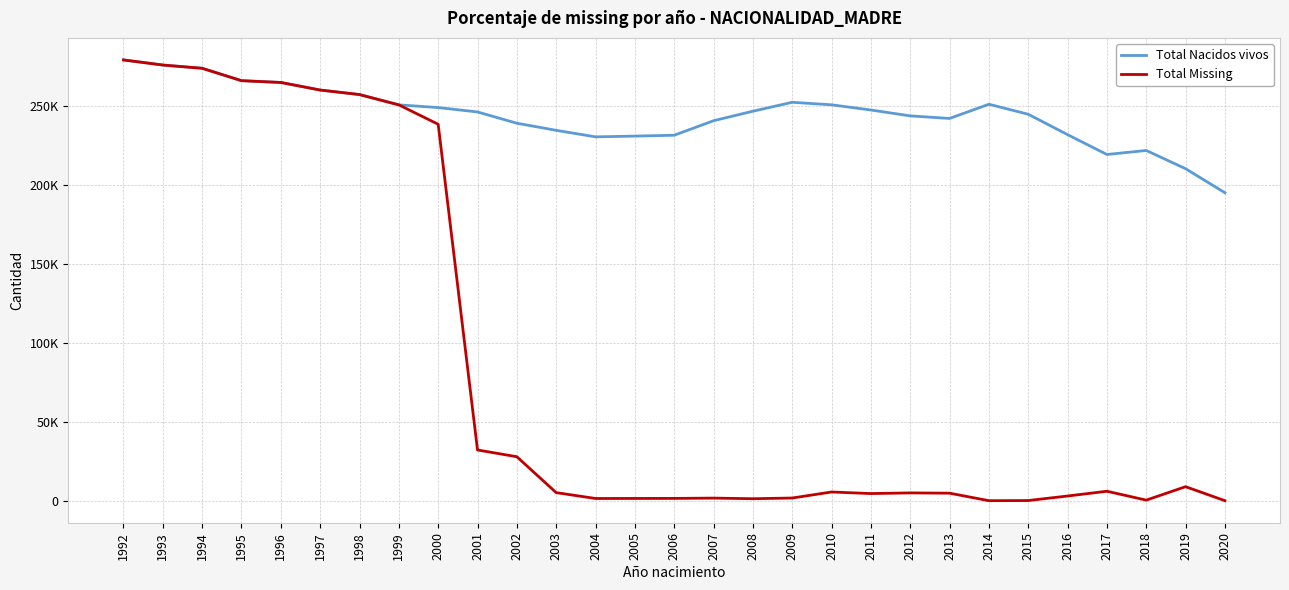

At how many categories does at least one series exceed 70664?

29